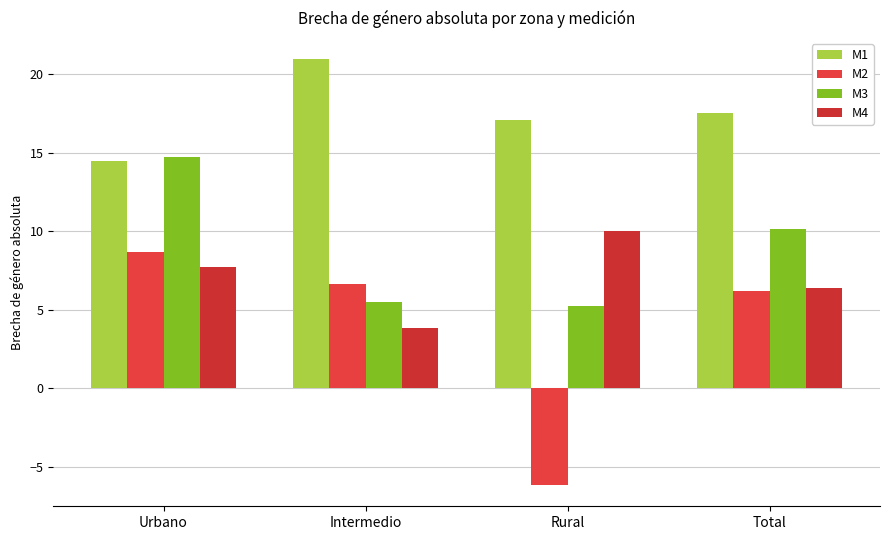

What is the difference between the maximum and second lowest values in the M2 series?

2.4